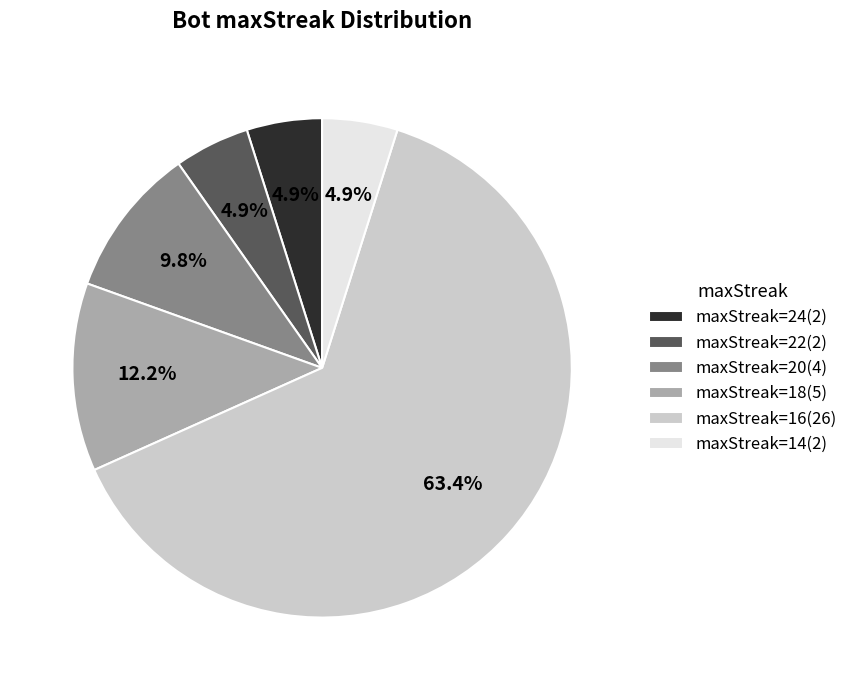

To the nearest percent, what portion does maxStreak=22 represent?

5%